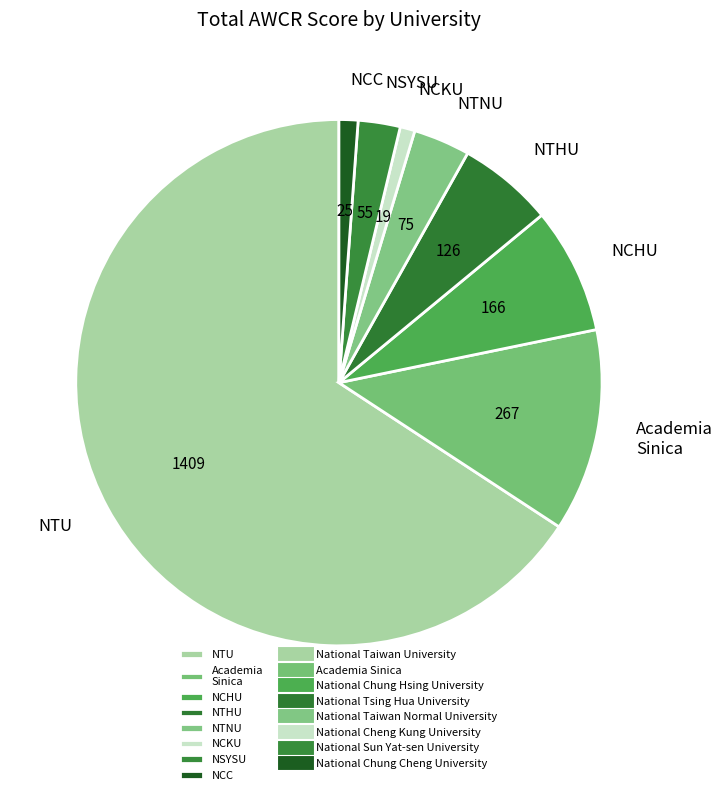

The NSYSU slice represents 3% of the pie. True or false?

True